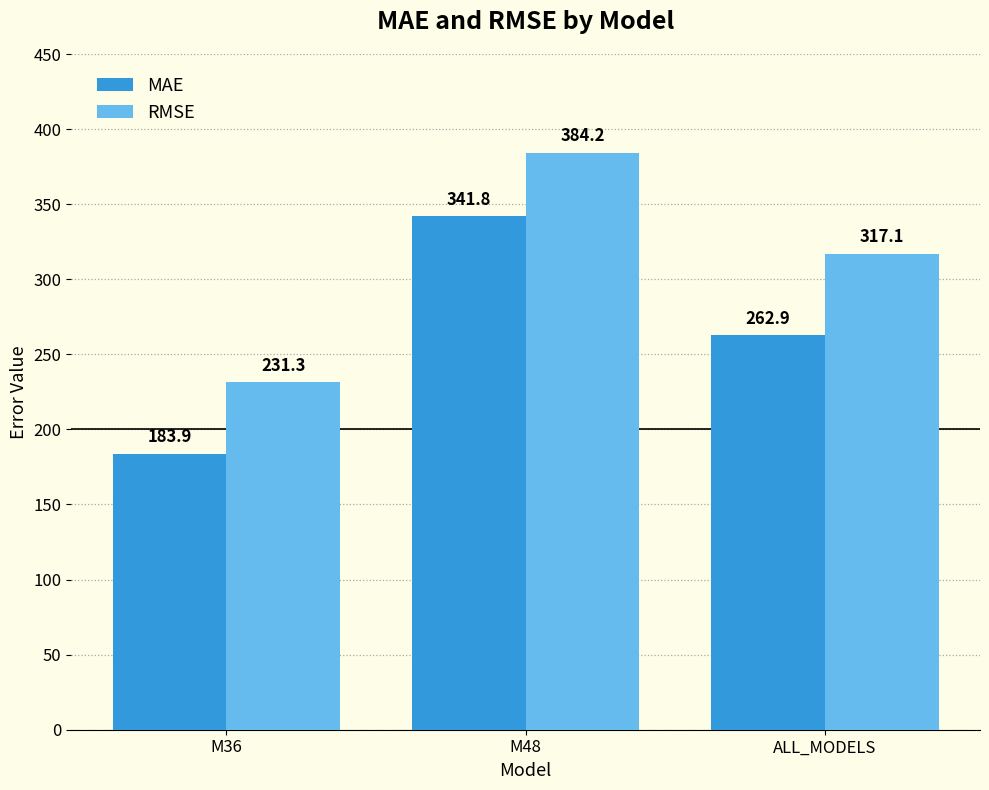

Rank the categories by MAE value from lowest to highest.

M36, ALL_MODELS, M48